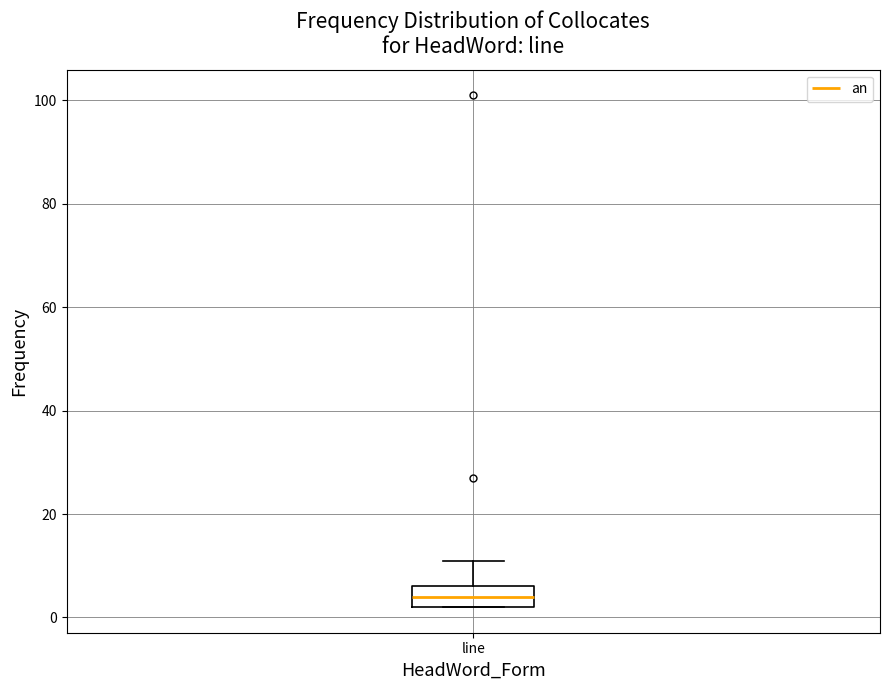

Transcribe this box plot: give where the median line is, the range the box spans, and where the two whiskers end, as read against the y-axis. The values are not printed on the chart, so give them approximately, as read against the axis.

median 4, box 2 to 6, whiskers 2 to 12